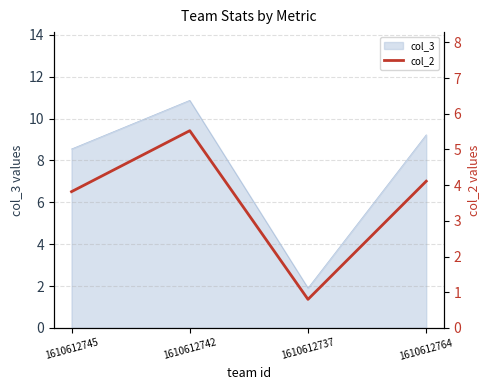

At which label does col_3 reach its minimum?

1610612737